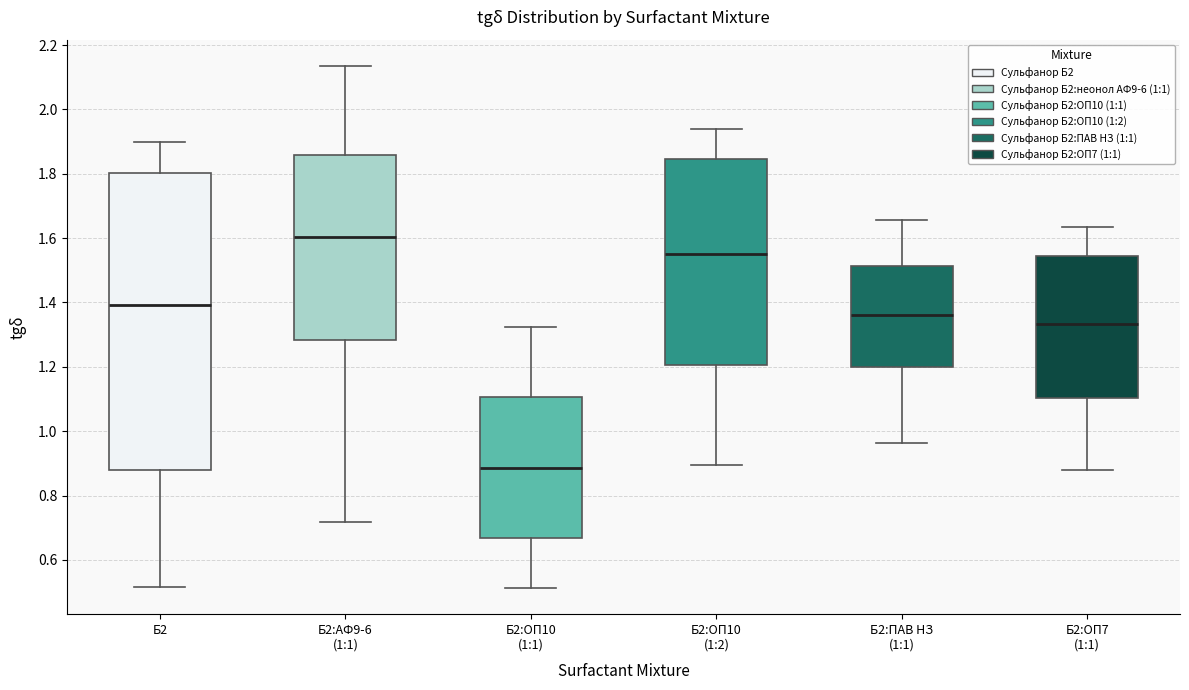

Where does the upper whisker of the box for Б2:ПАВ НЗ (1:1) end on the y-axis? The values are not printed on the chart, so give them approximately, as read against the axis.

1.66